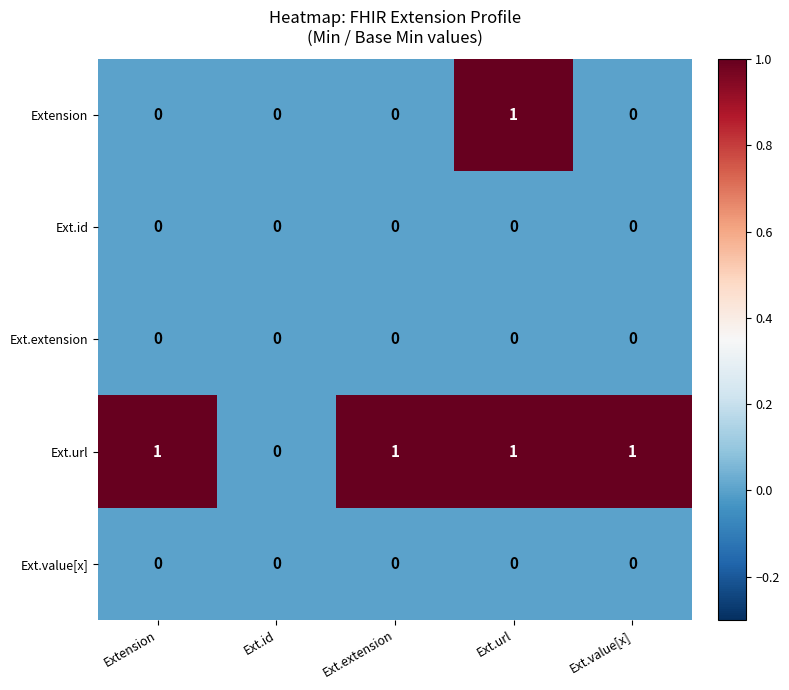

How many categories are shown in the chart?

5